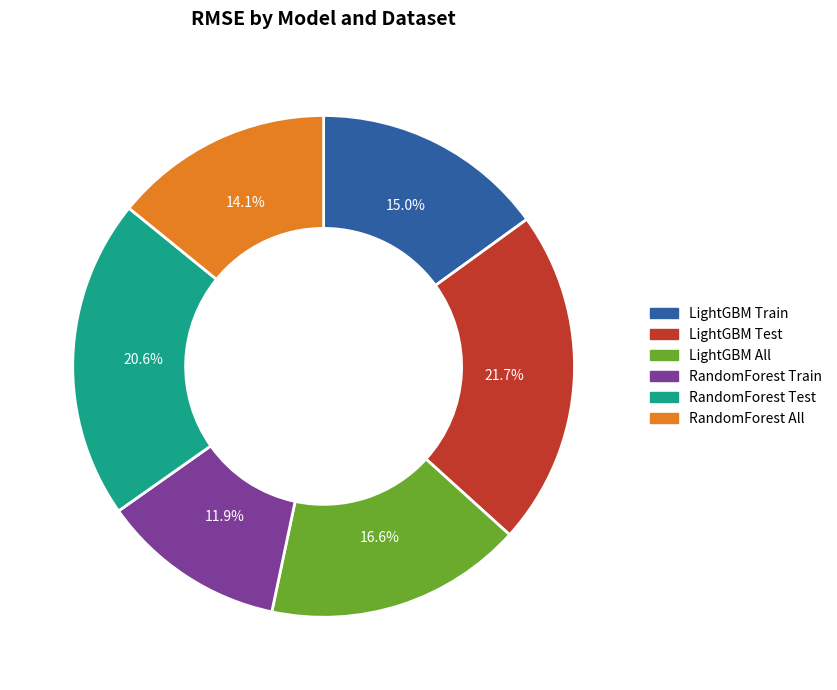

Is it true that LightGBM Train is 30% of the pie?

False